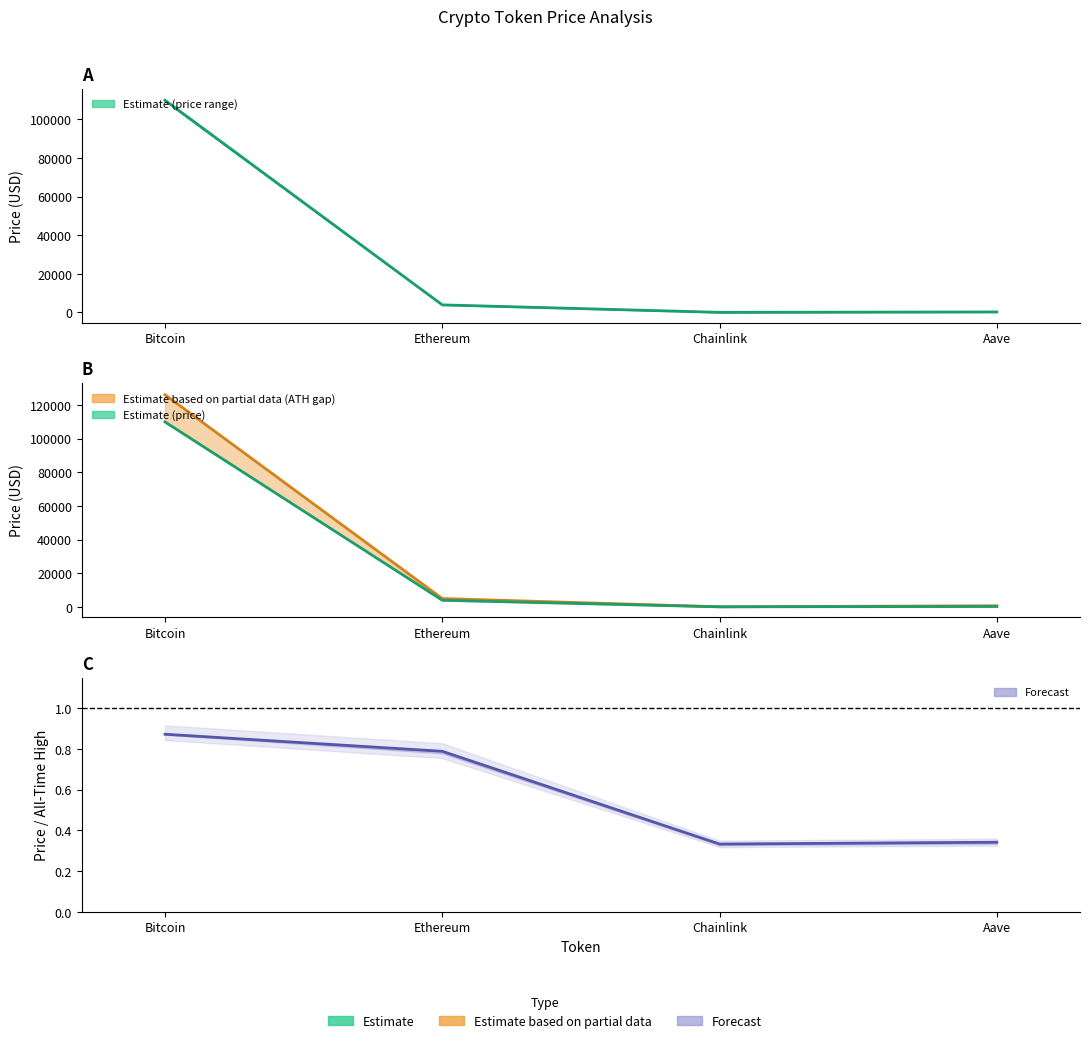

Reading left to right, extract all data points from this chart.

price: 109934.0	3898.7	17.6	226.4
price24hAgo: 109622.0	3848.1	17.3	221.5
allTimeHigh: 126080.0	4946.1	52.7	661.7
price/ATH ratio: 0.9	0.8	0.3	0.3